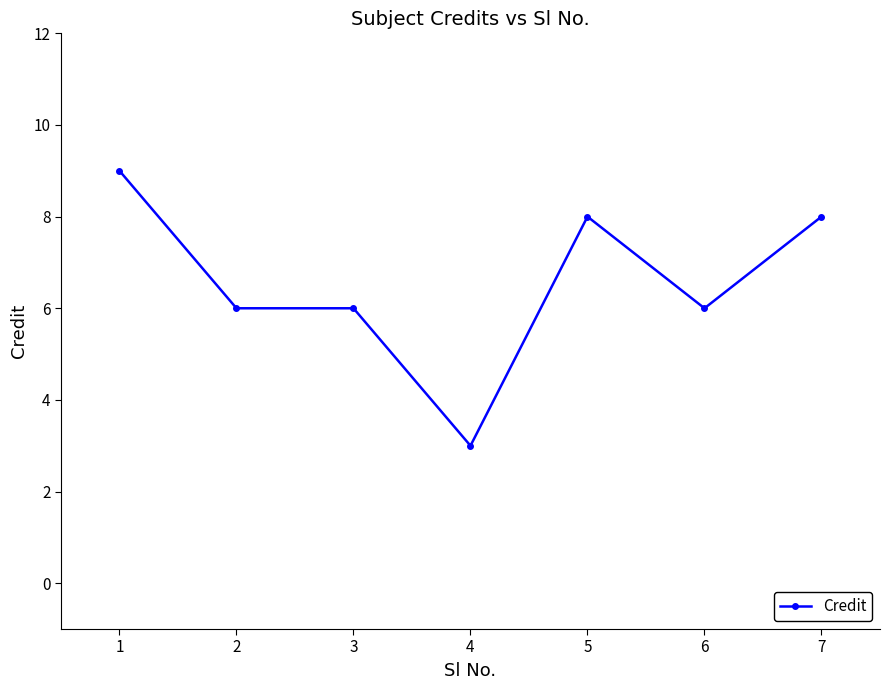

What is the approximate value at 4?

3